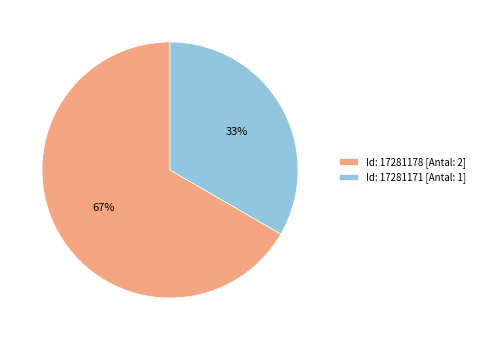

Which slice is the largest?

Id: 17281178 [Antal: 2]